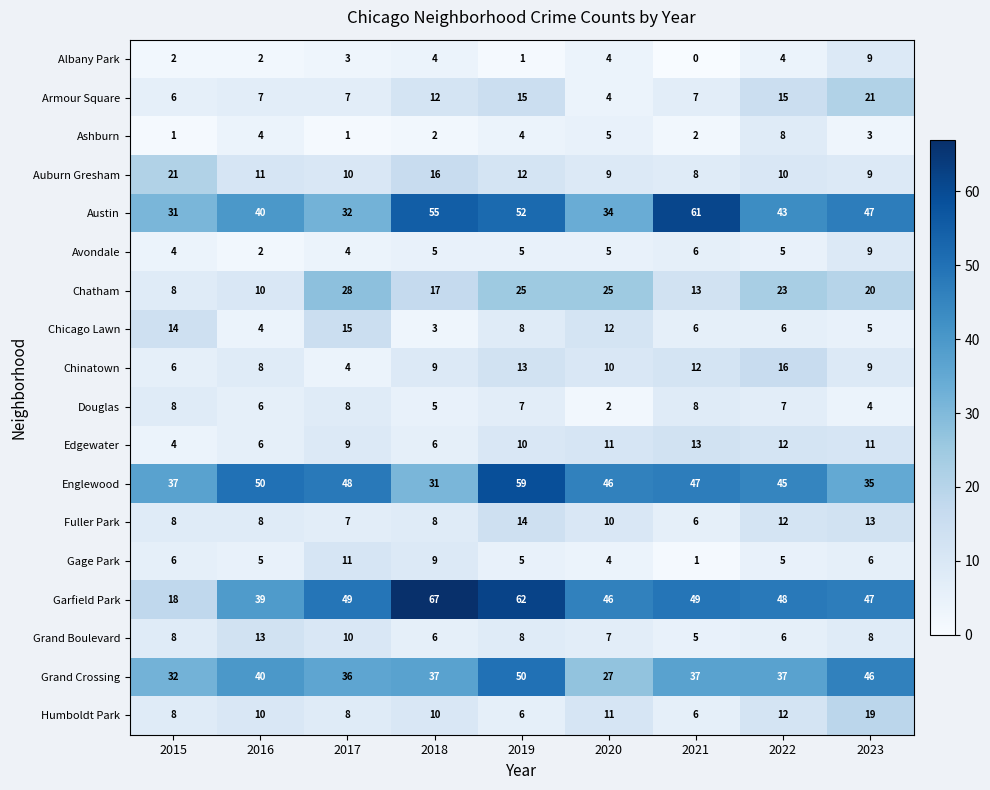

What is the difference between the highest and lowest values at 2015?

36